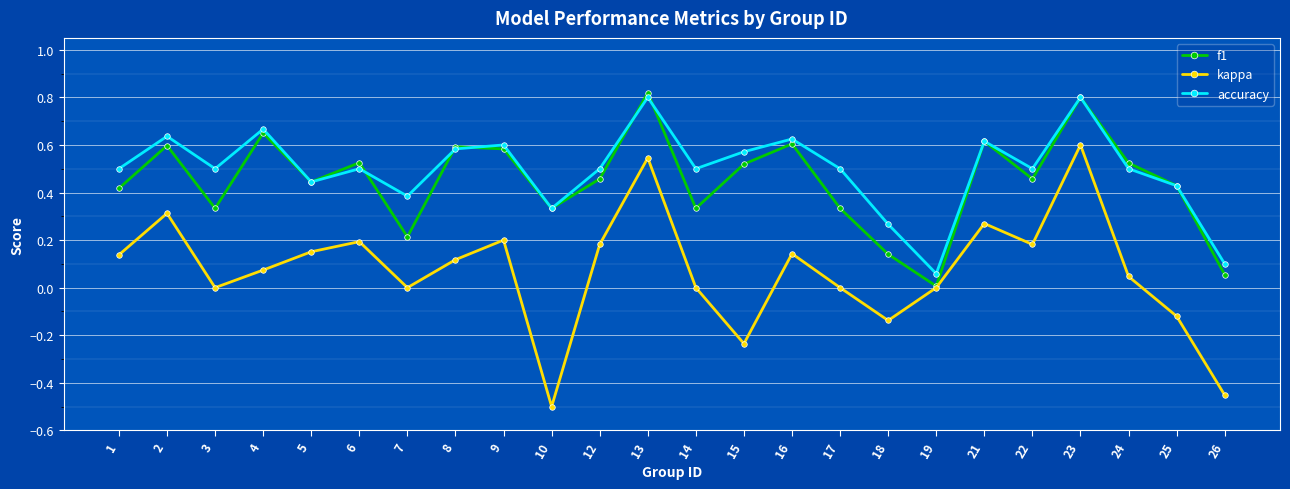

Where is the first local minimum for kappa?

3